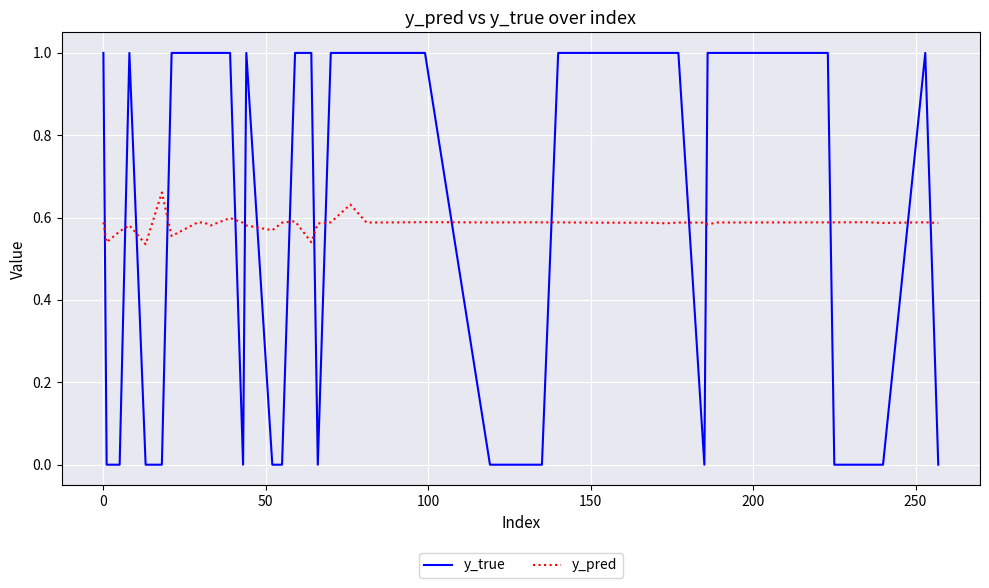

What is the difference between the maximum and minimum values in the y_true series?

1.0